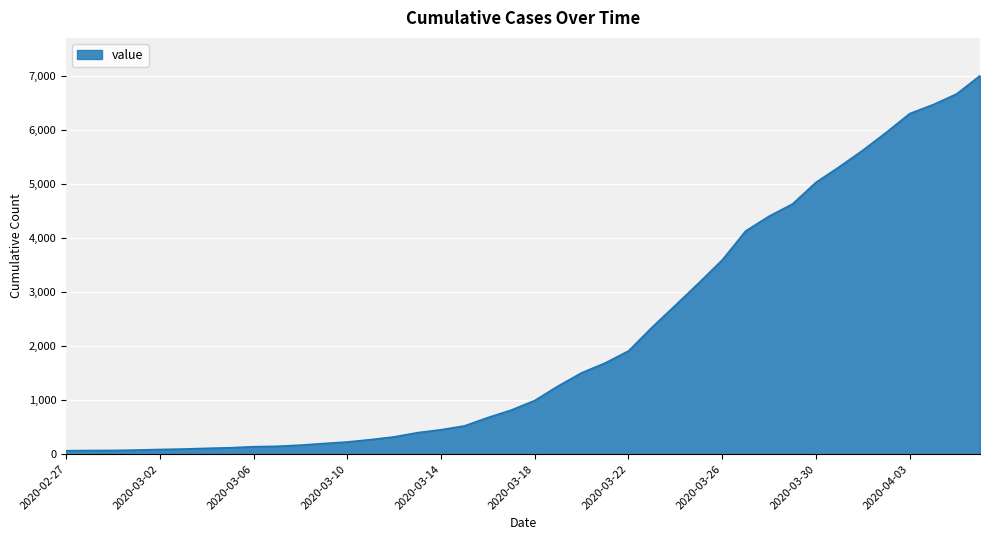

How many lines are shown in the chart?

1